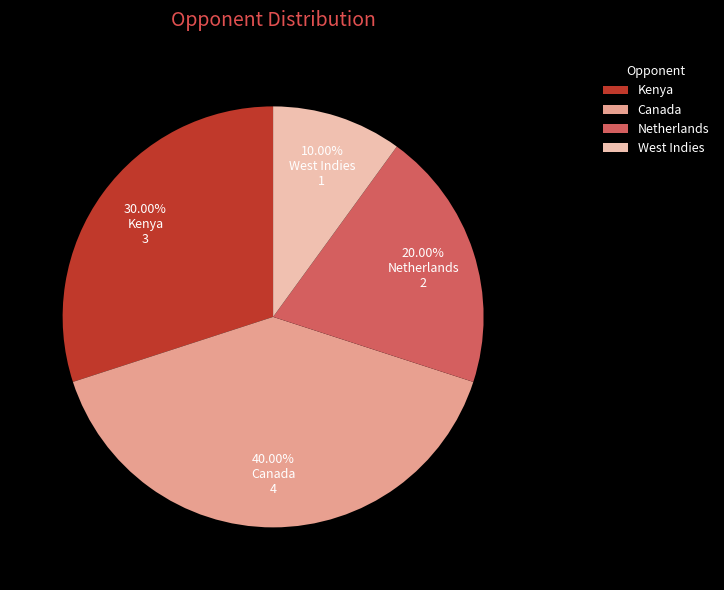

Does Netherlands represent more than half of the total?

No